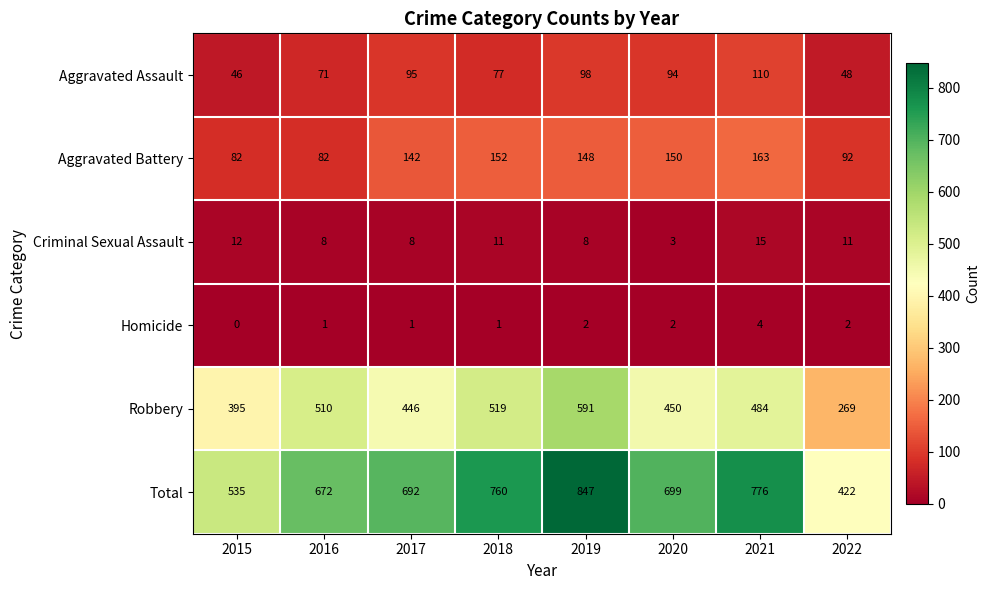

At which category is the sum across all series the highest?

2019